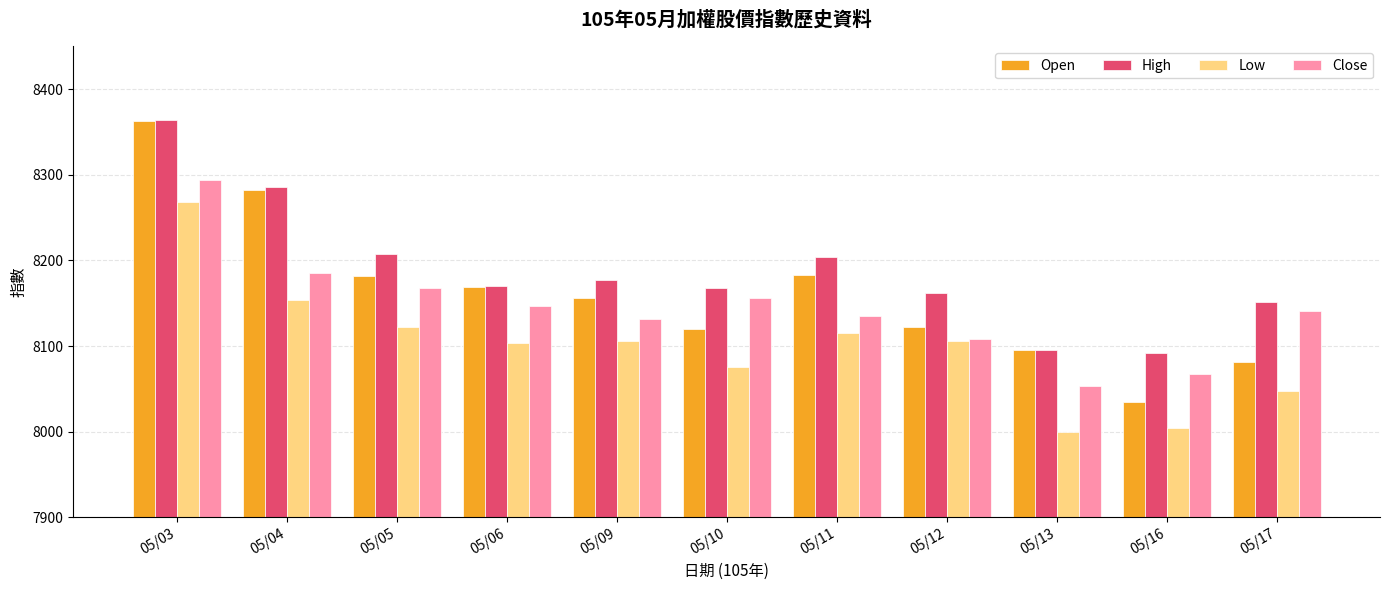

Is it true that Low equals 5094.4 at 05/17?

False